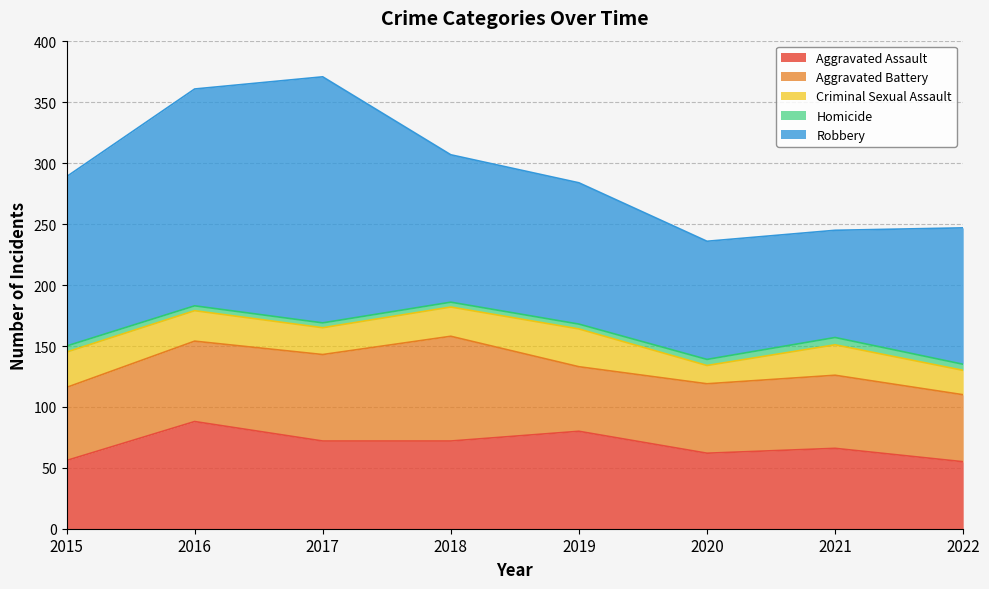

Does the chart have visible grid lines?

Yes